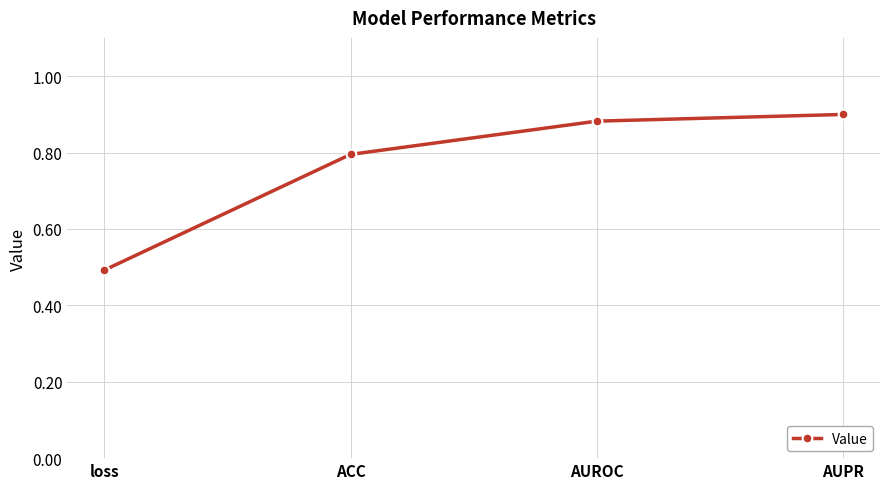

What is the average value?

0.8